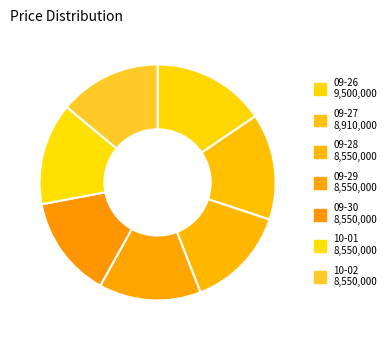

How many slices are in this pie chart?

7